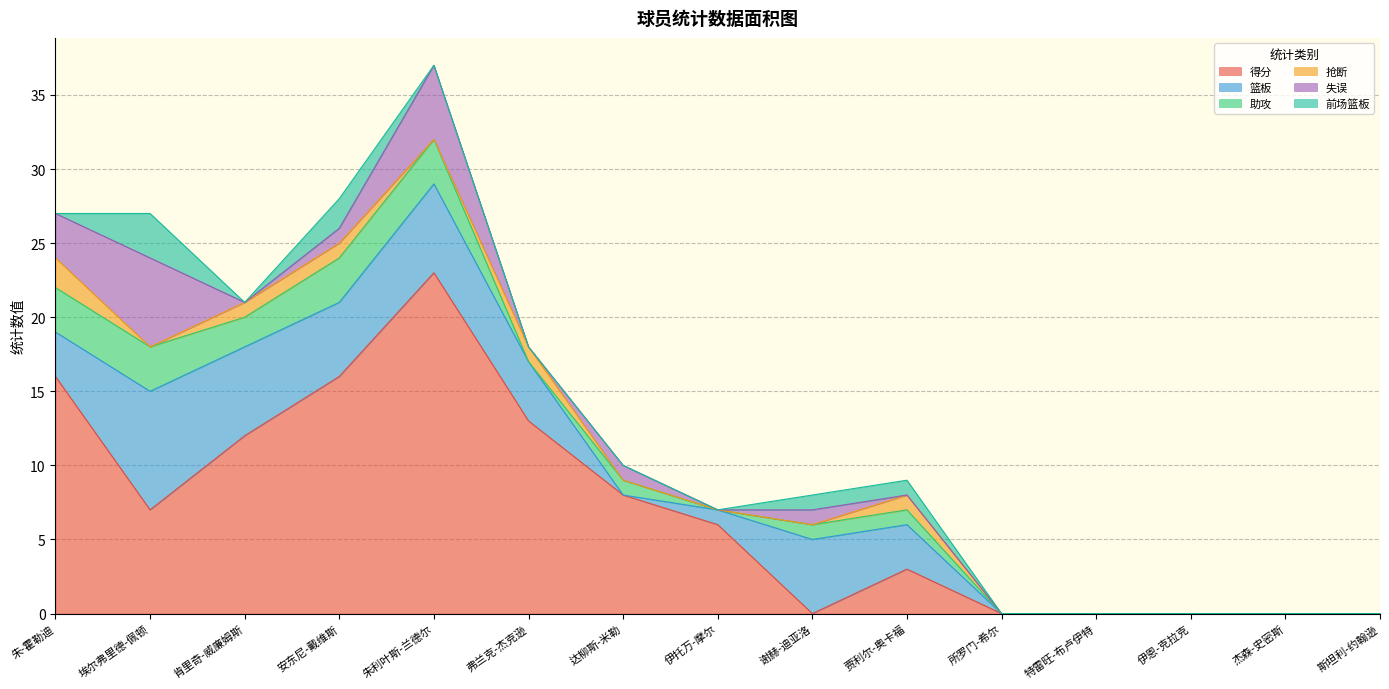

Count the 抢断 values in the range 0 to 1.

14